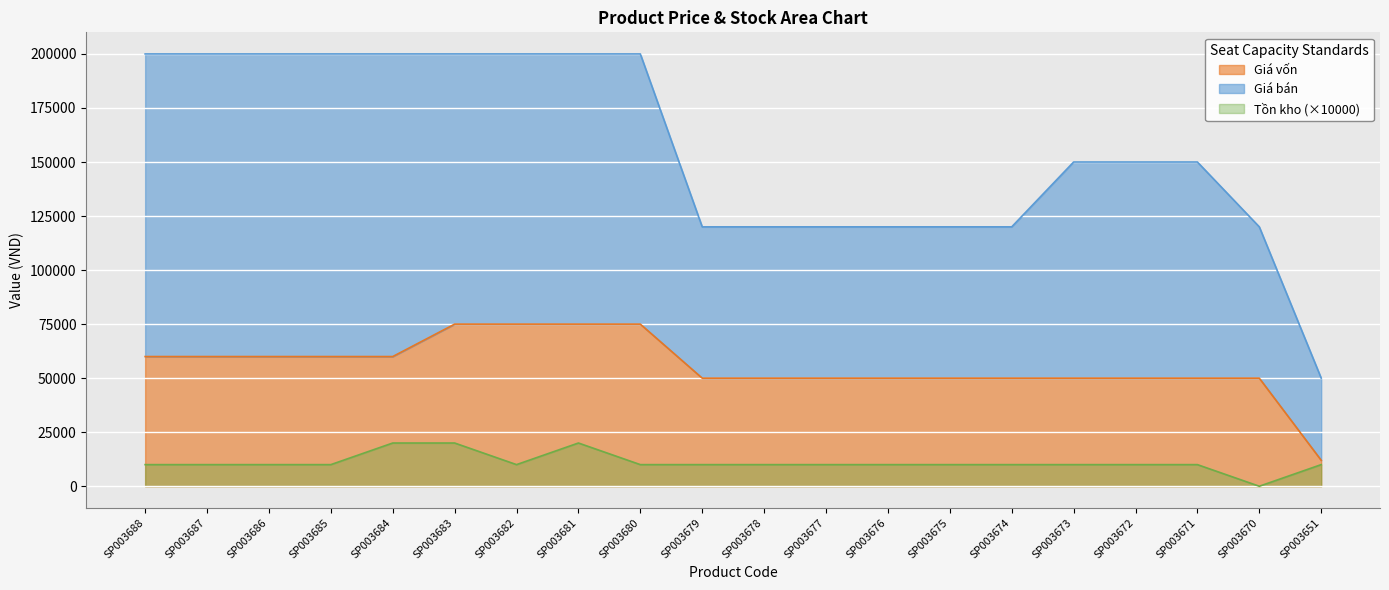

Between SP003684 and SP003671, which series saw the biggest shift?

Giá bán